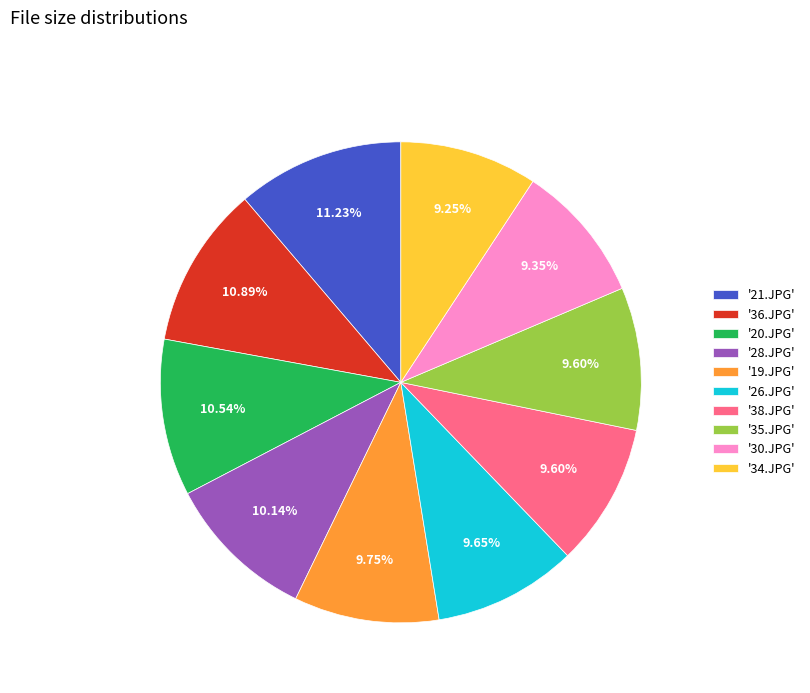

Combined, do '19.JPG' and '36.JPG' account for over 50%?

No